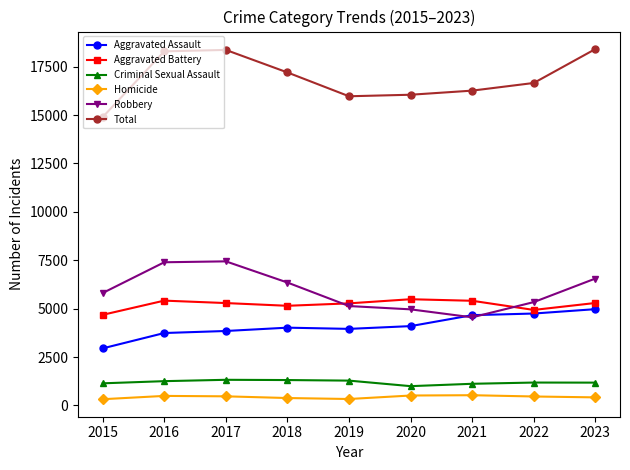

What is the value of the Homicide point at the 6th from the left?

511